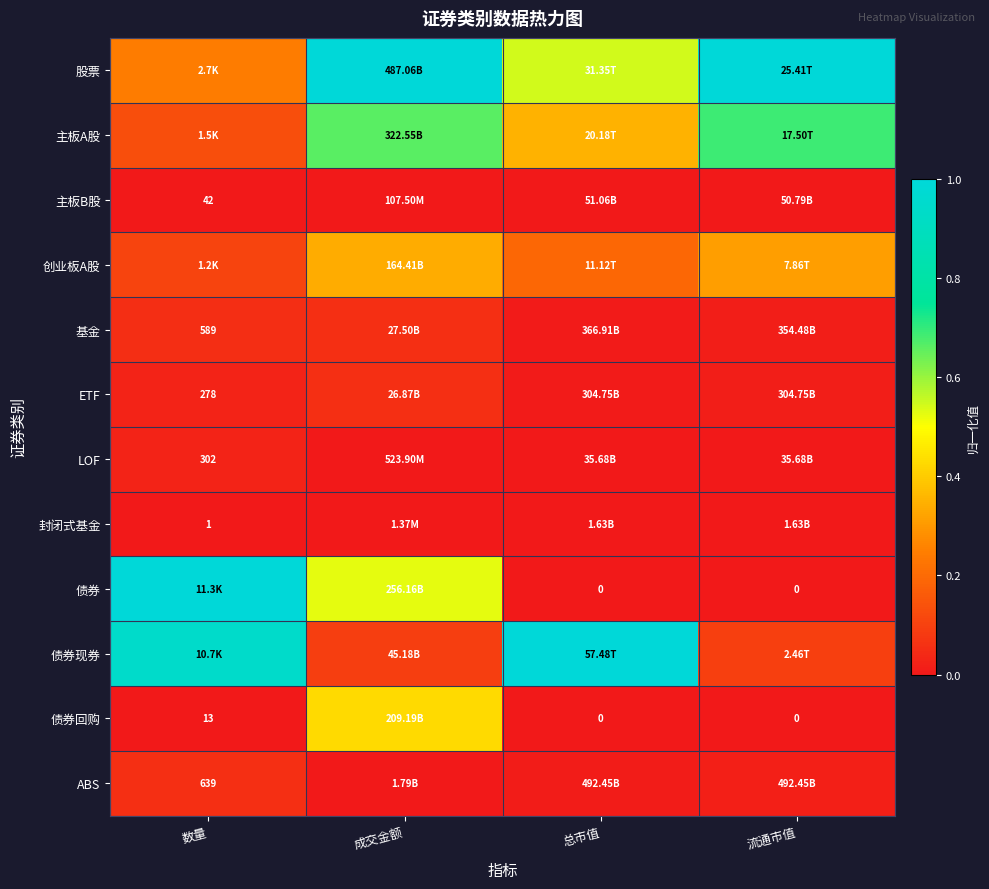

Which label corresponds to the smallest value in the chart?

数量